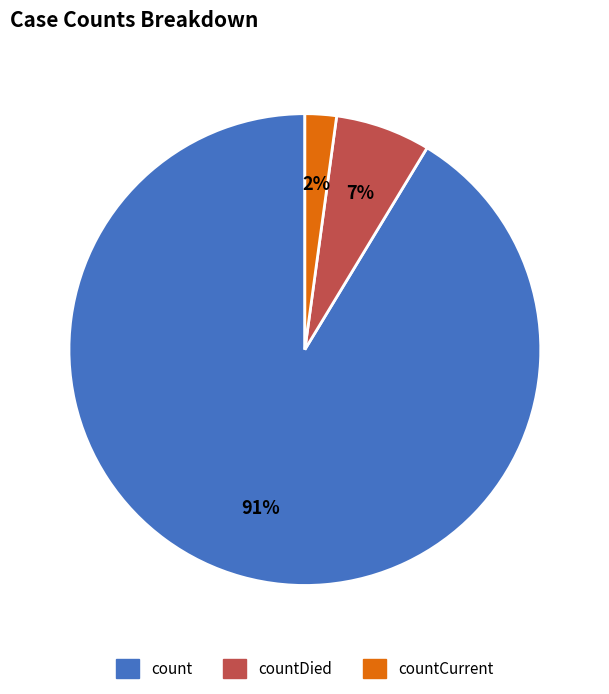

Is there any slice that represents more than half of the pie?

Yes